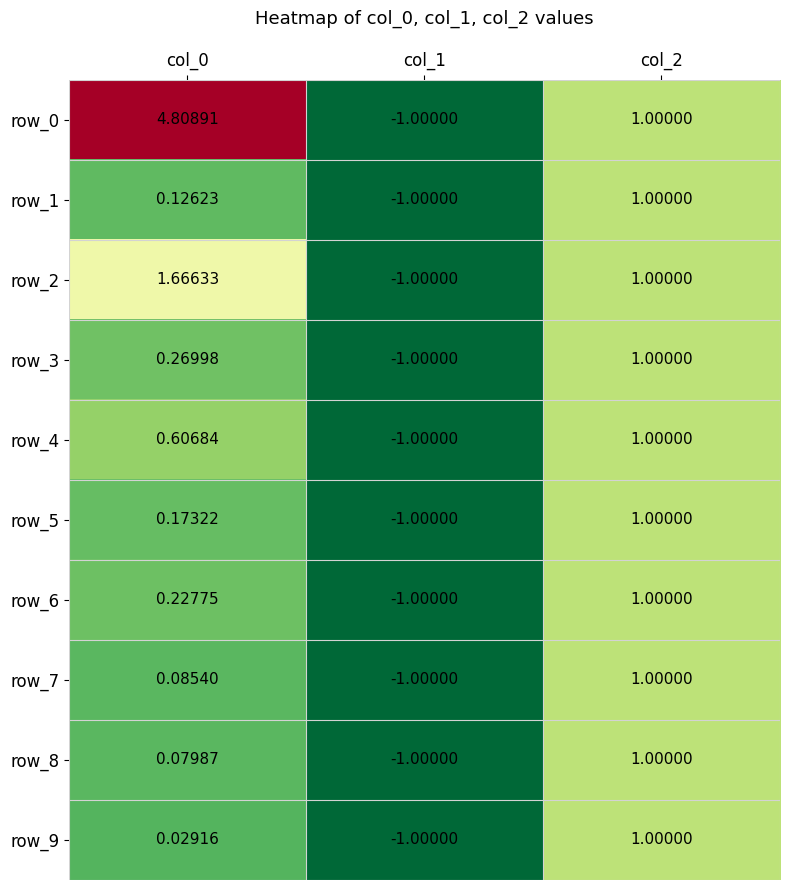

How many row_8 values are between -1 and 1?

3